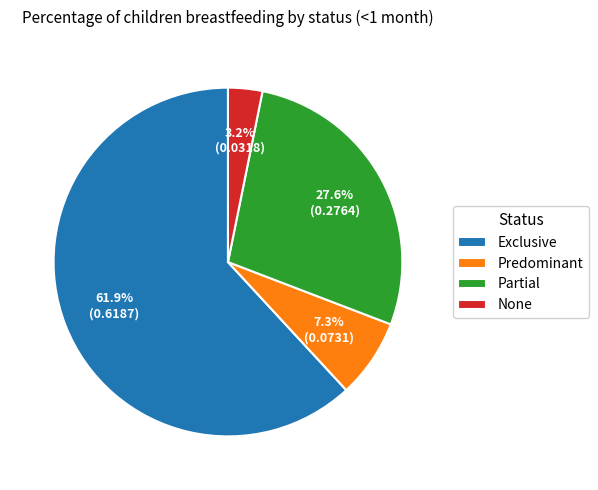

Is it true that Predominant is 1% of the pie?

False